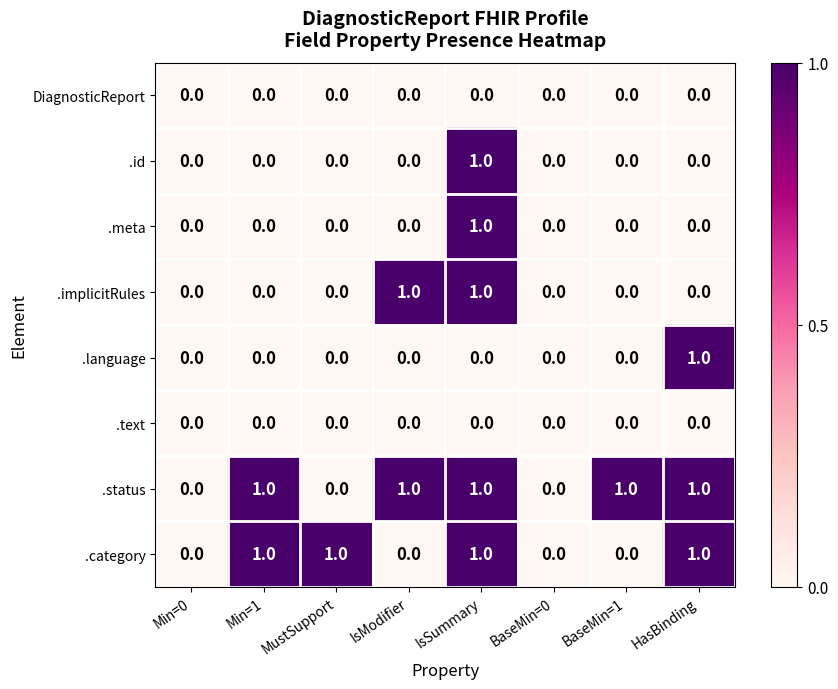

Between Min=1 and MustSupport, which series saw the biggest shift?

.status